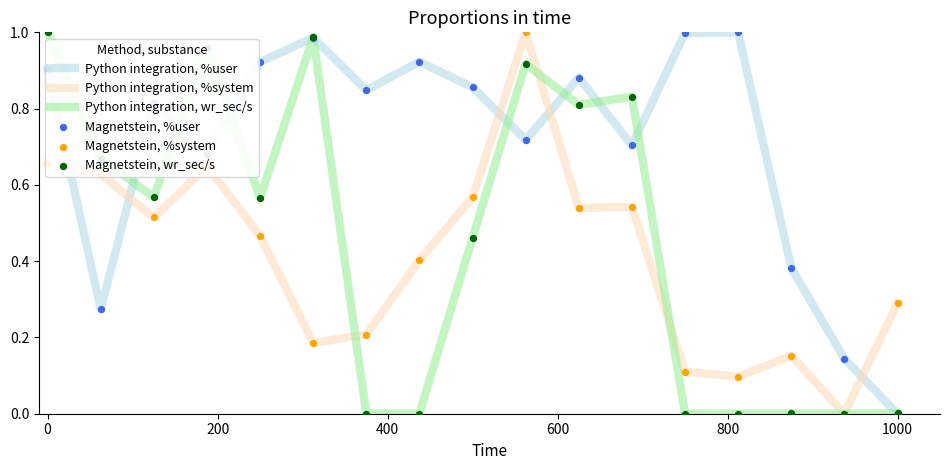

How many intersections are there between Python integration, %user and Python integration, %system?

5